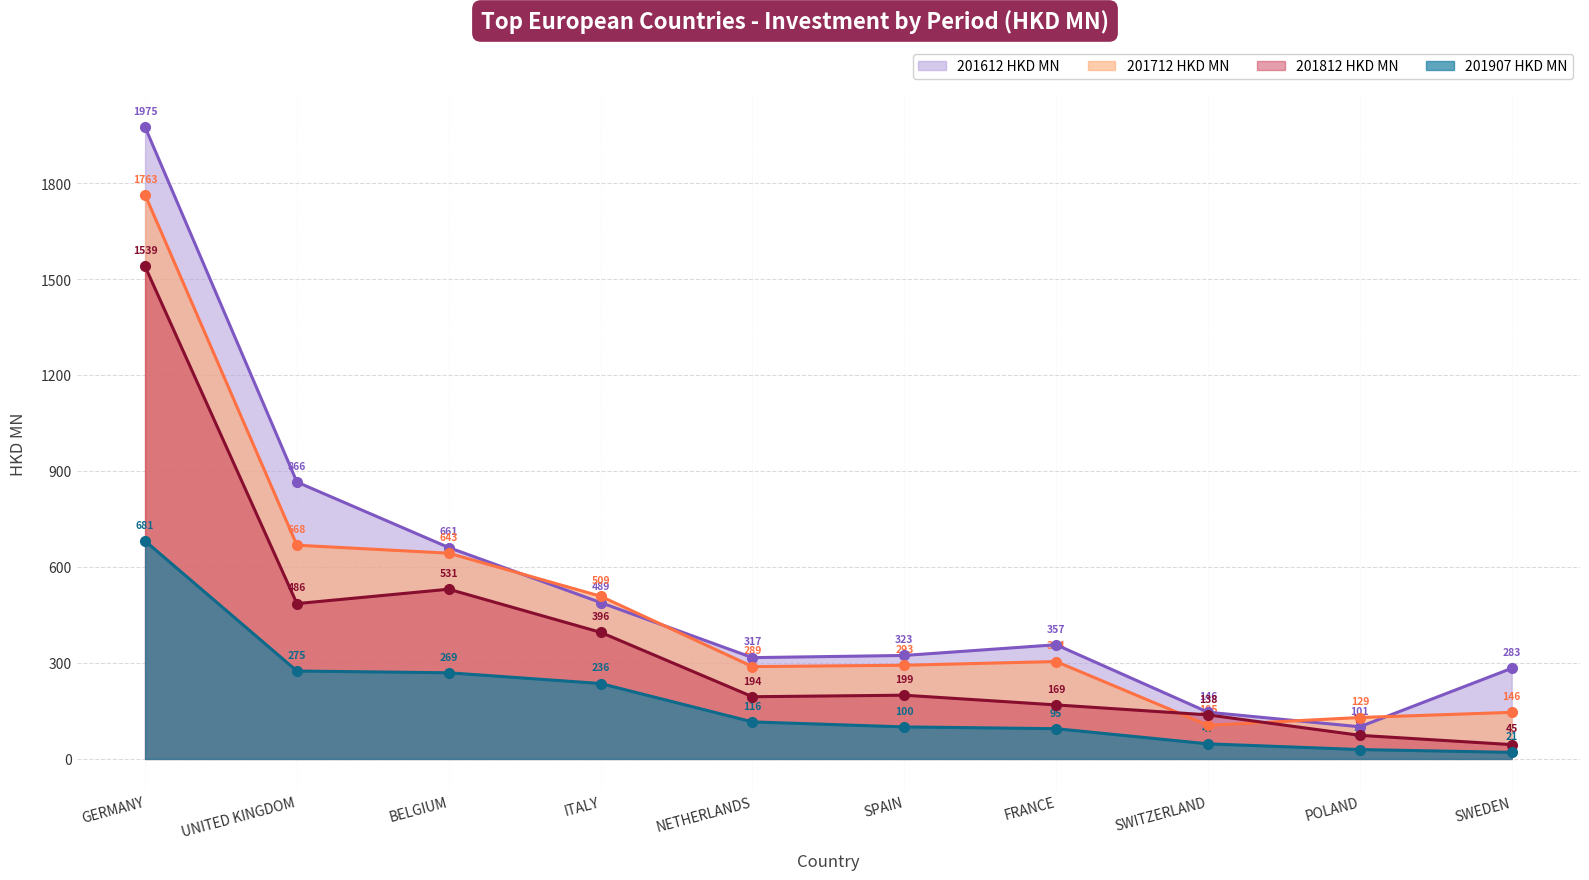

List the series in order of their peak value, lowest first.

201907 HKD MN, 201812 HKD MN, 201712 HKD MN, 201612 HKD MN